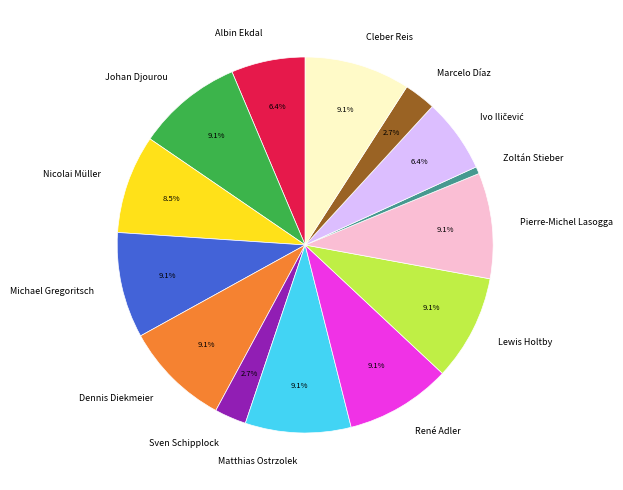

Combined, do René Adler and Lewis Holtby account for over 50%?

No